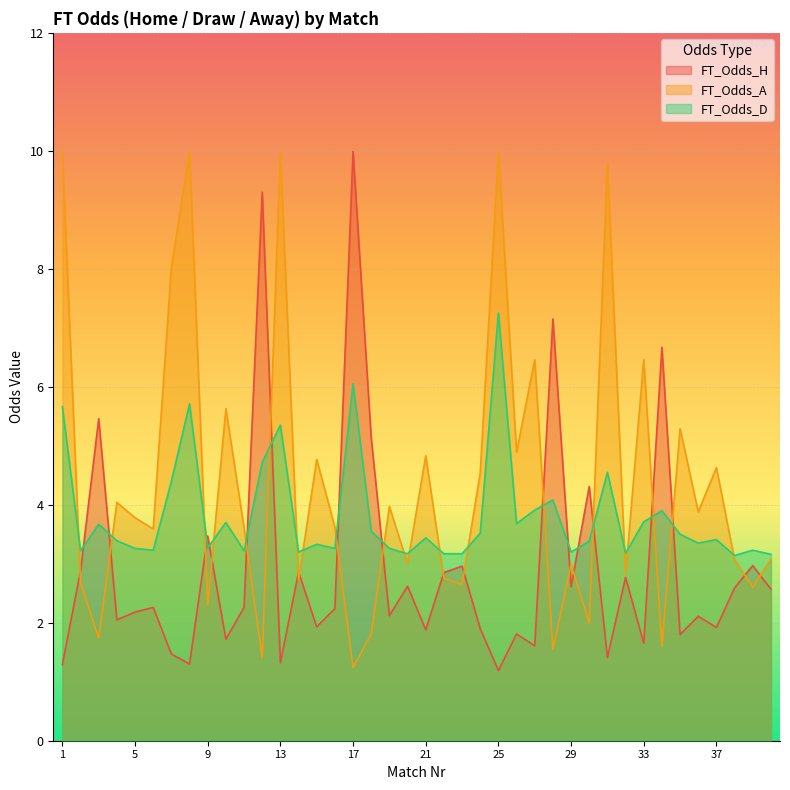

What is the greatest value displayed?

10.0